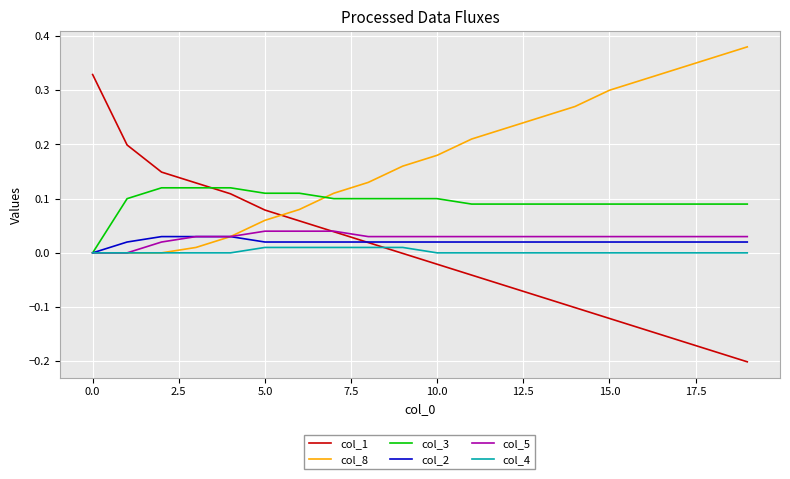

Which series has the largest total across all categories?

col_8